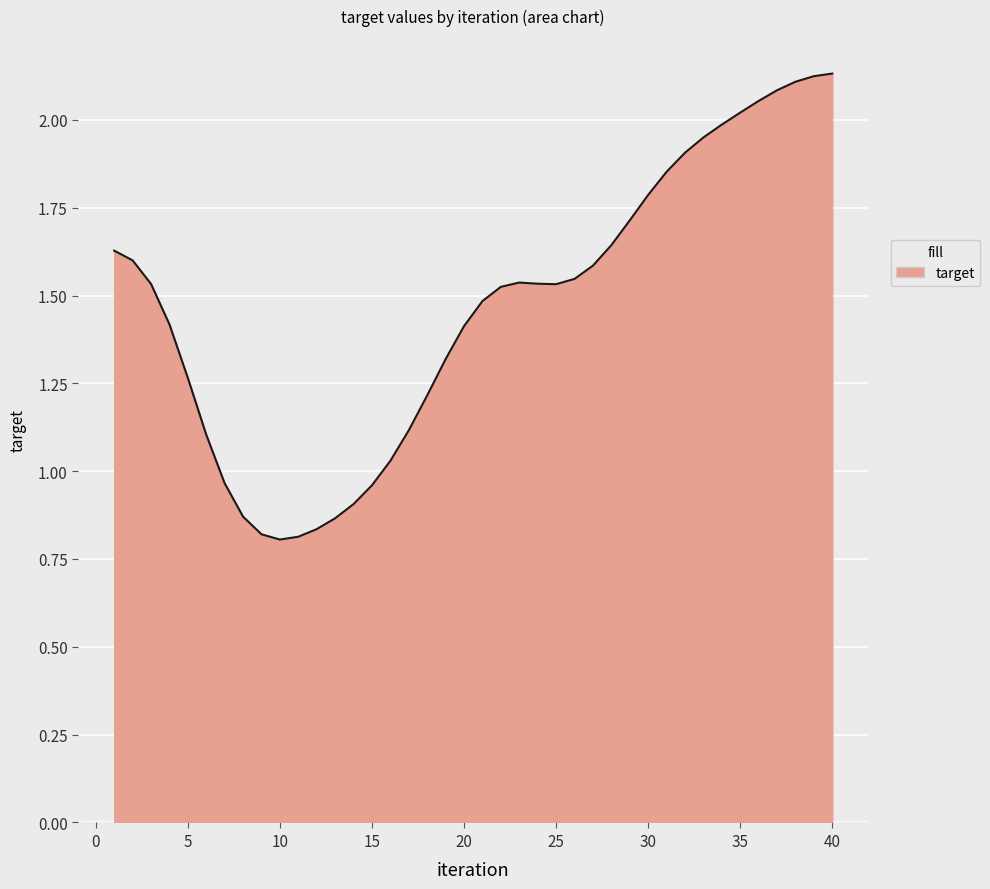

The chart shows a value of 0.9 at 30. True or false?

False